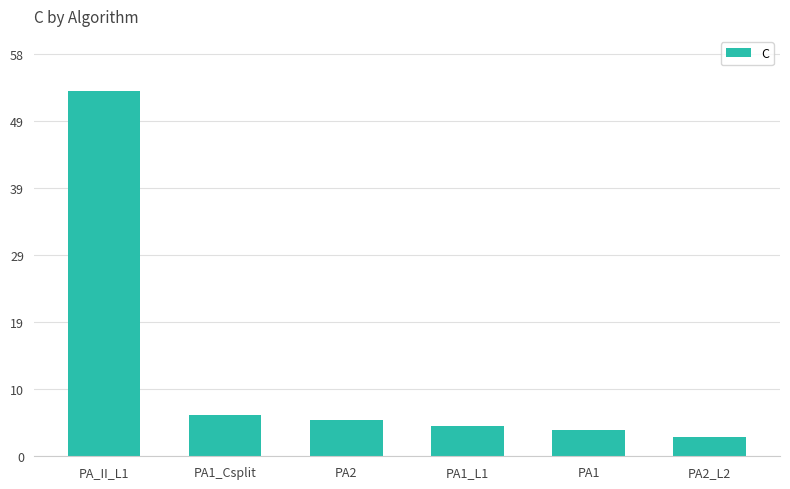

What is the maximum value shown in the chart?

53.0